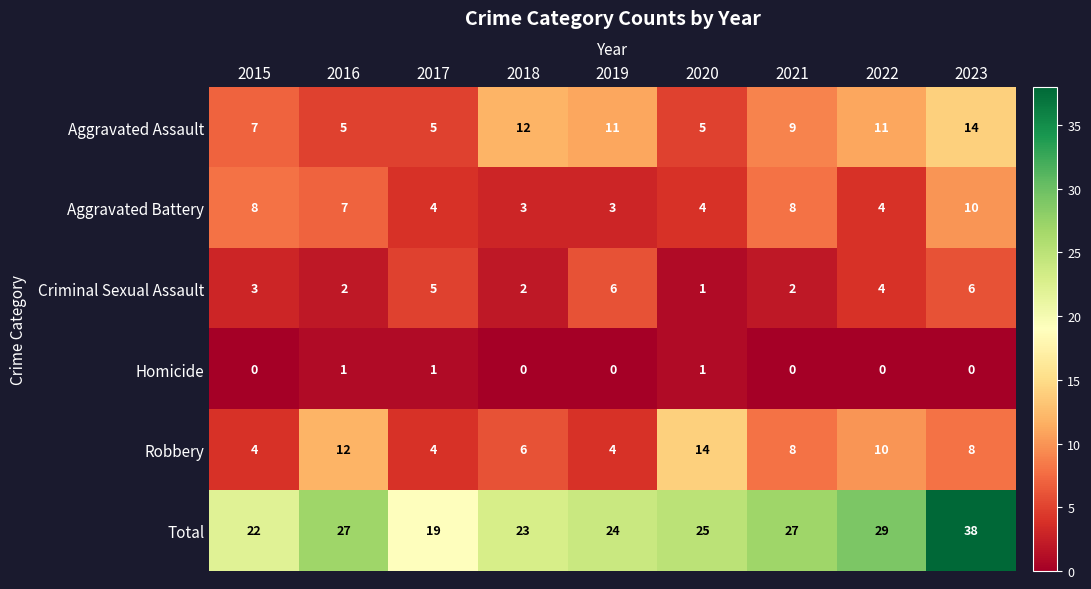

Is it true that Aggravated Assault equals 9 at 2017?

False